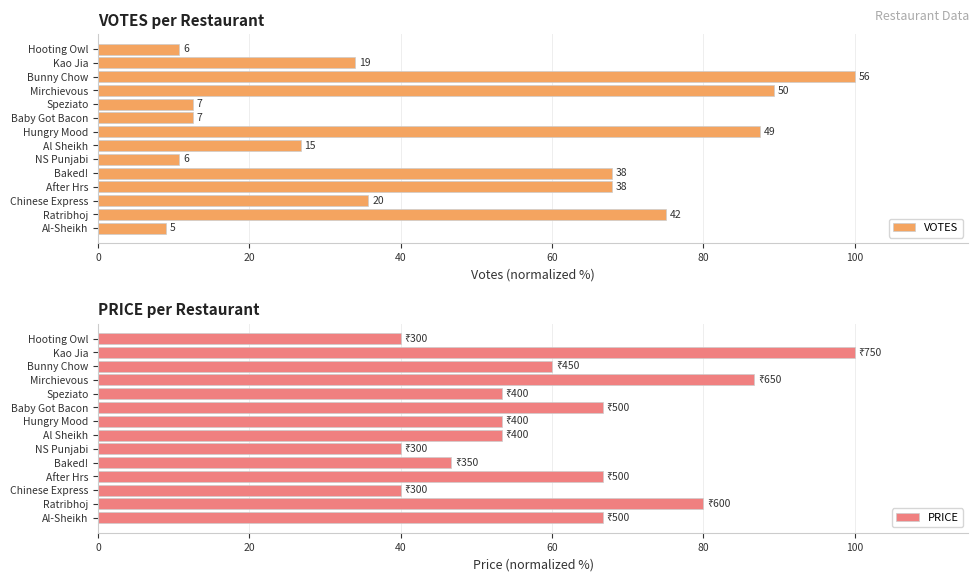

What is the highest value of the VOTES series?

100.0